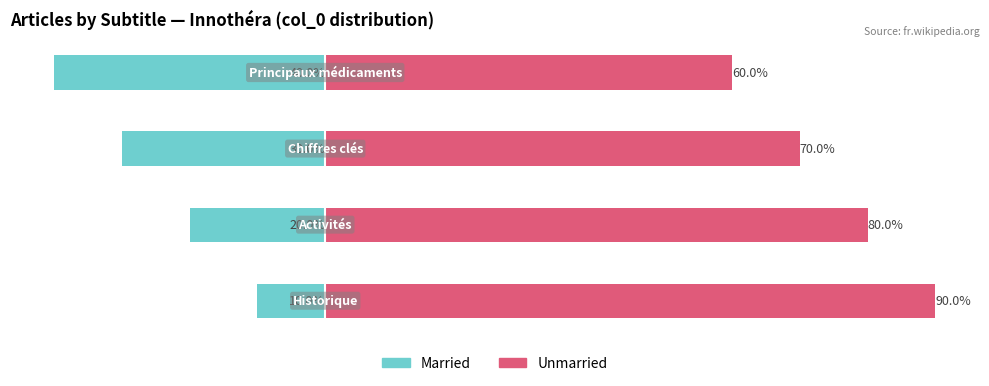

What is the approximate value of Married at 0?

-10